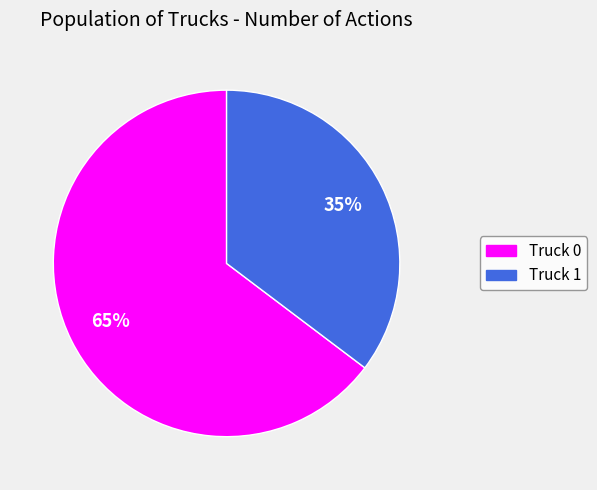

What is the largest slice in the pie chart?

Truck 0